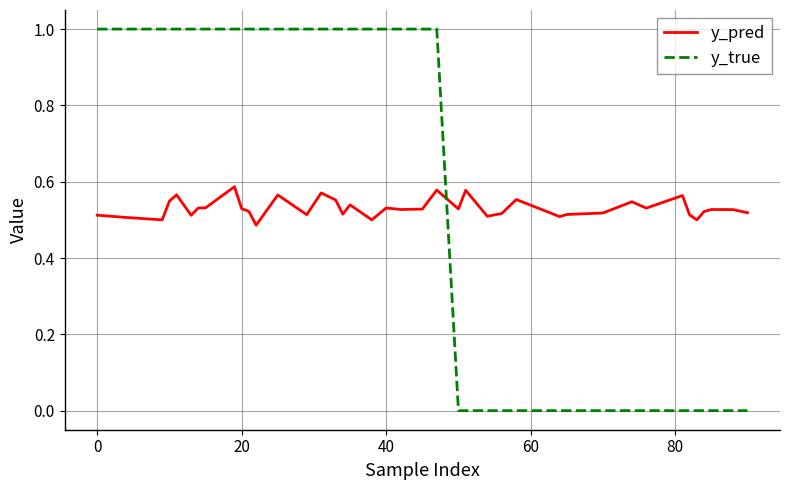

What is the difference between the second highest and minimum values in the y_pred series?

0.1